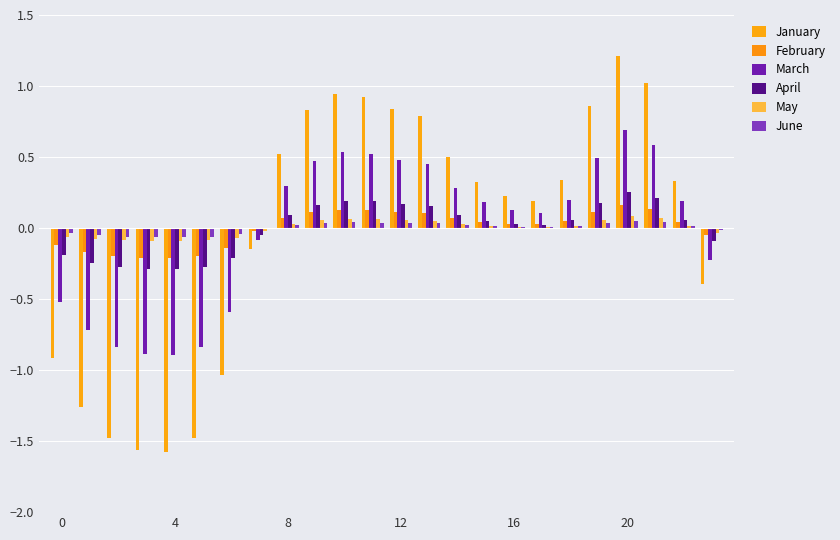

Where does the April series first go above 0?

8